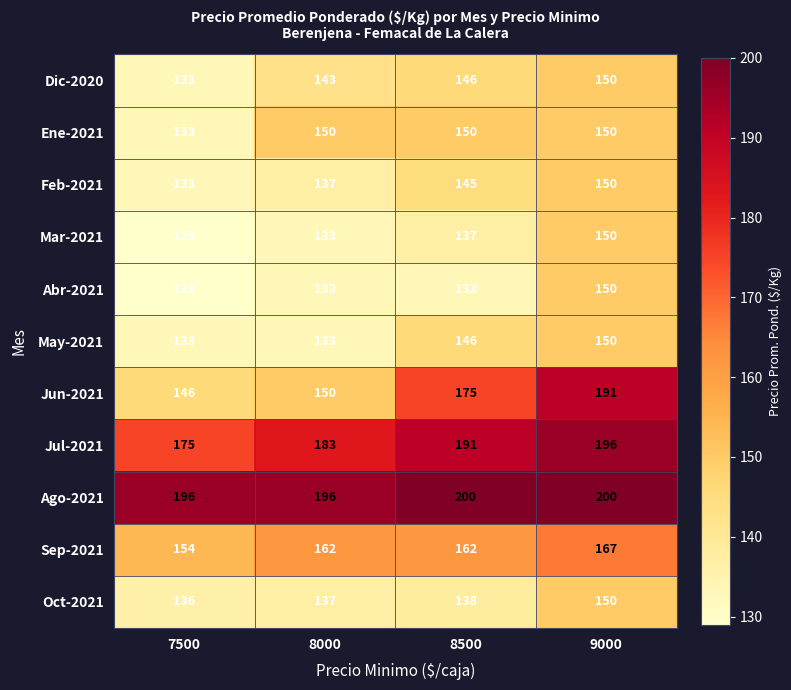

Which series has the largest total across all categories?

Ago-2021